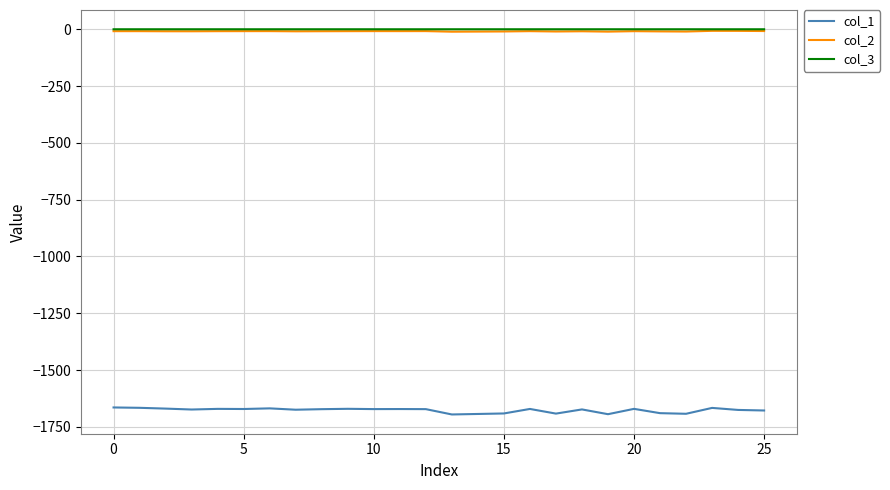

What is the minimum value shown in the chart?

-1695.2